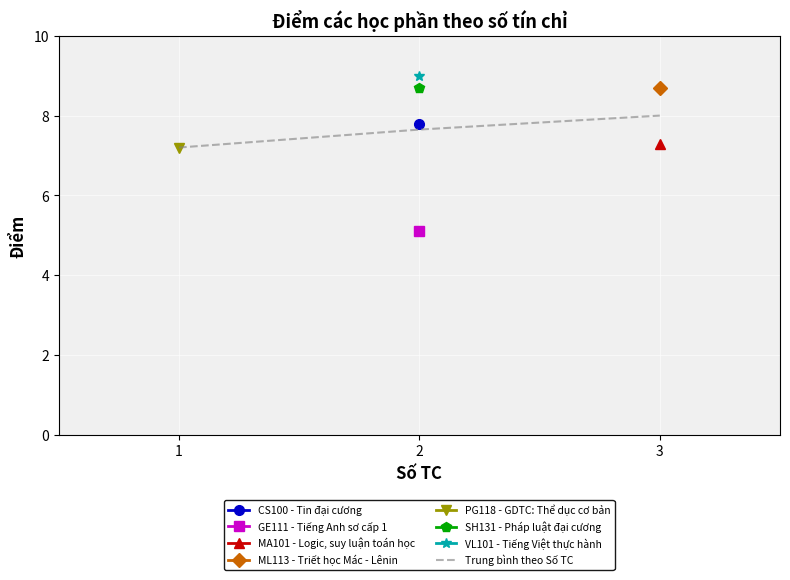

Reading left to right, extract all data points from this chart.

7.2	7.6	8.0